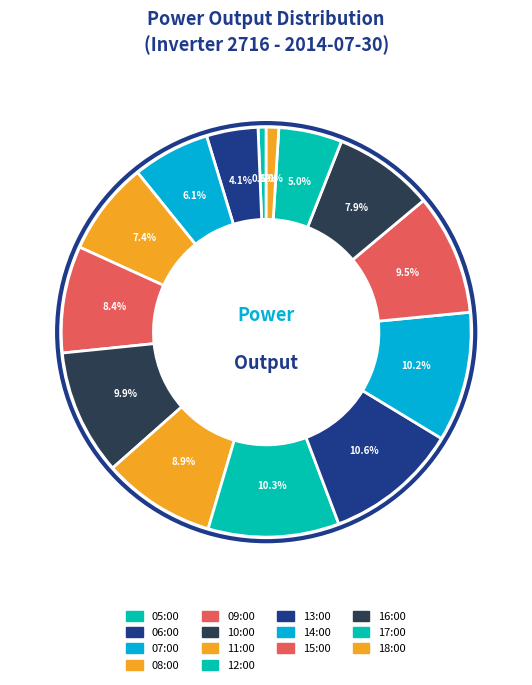

To the nearest percent, what is the average slice percentage?

7%